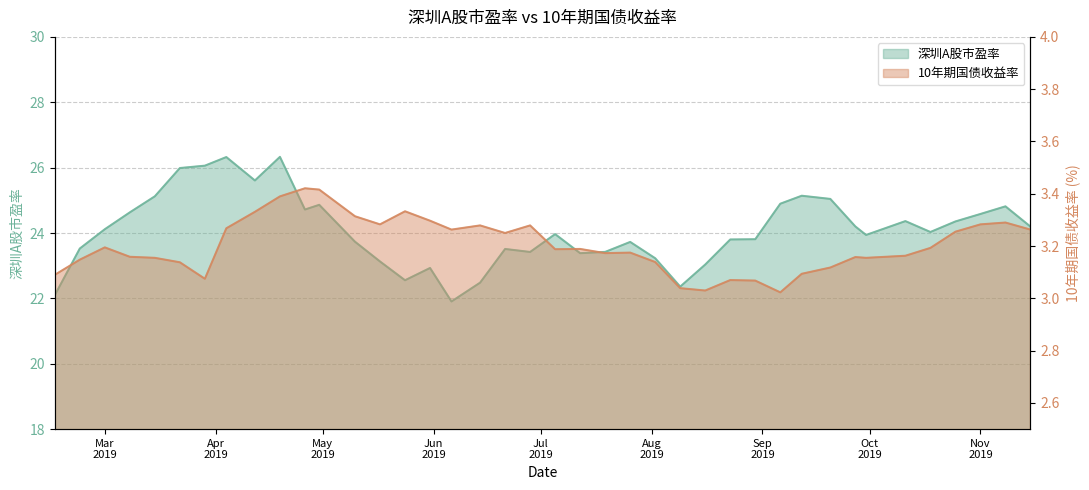

What is the difference between the 深圳A股市盈率 values at 2019-02-22 and 2019-03-29?

2.5